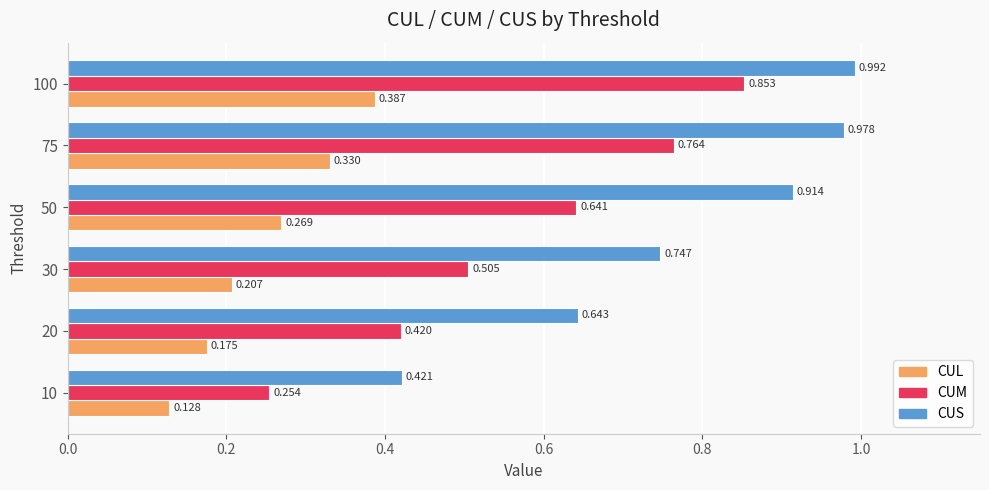

Rank the series by their average value, from lowest to highest.

CUL, CUM, CUS